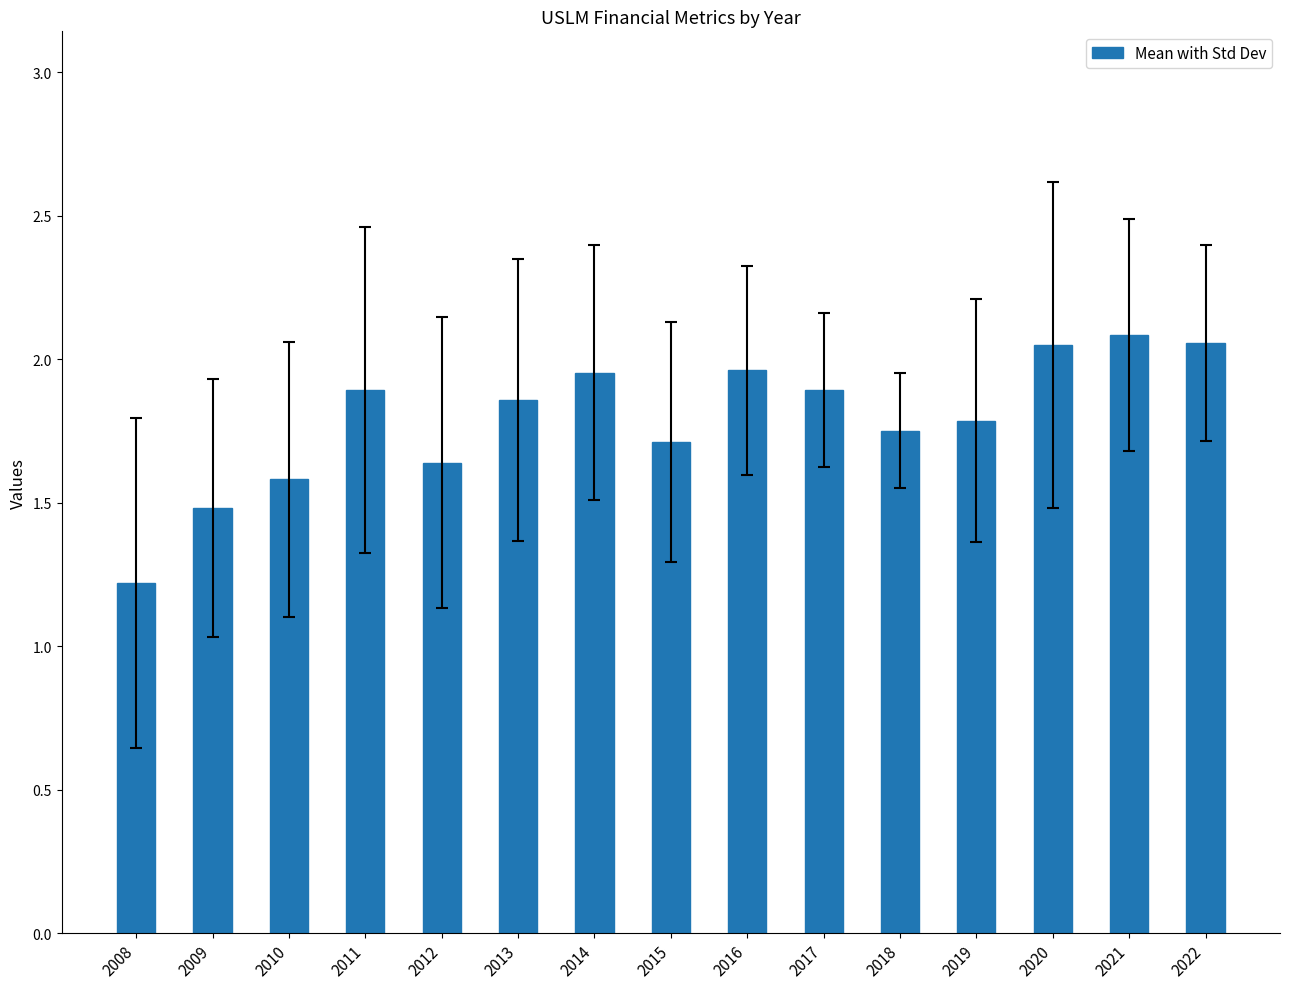

The value at 2019 is 2.5. True or false?

False